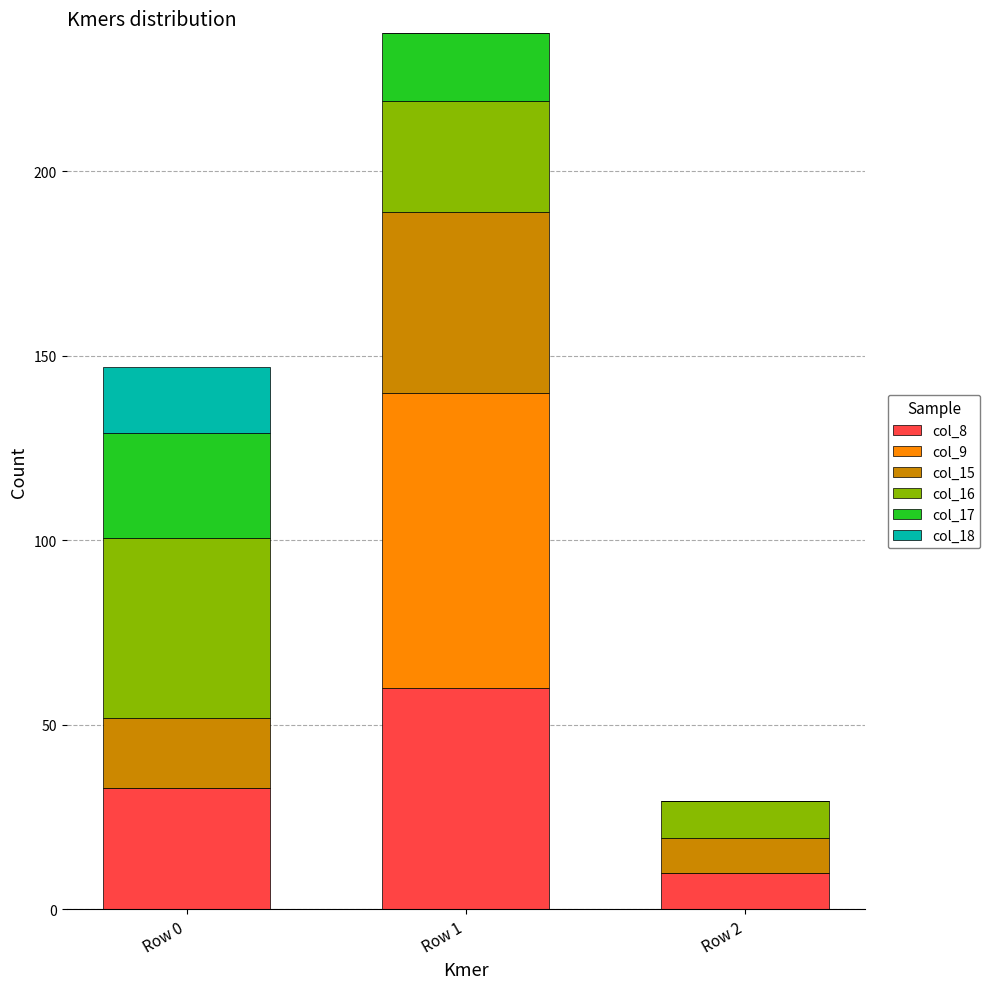

What is the total value across all series at Row 2?

29.4